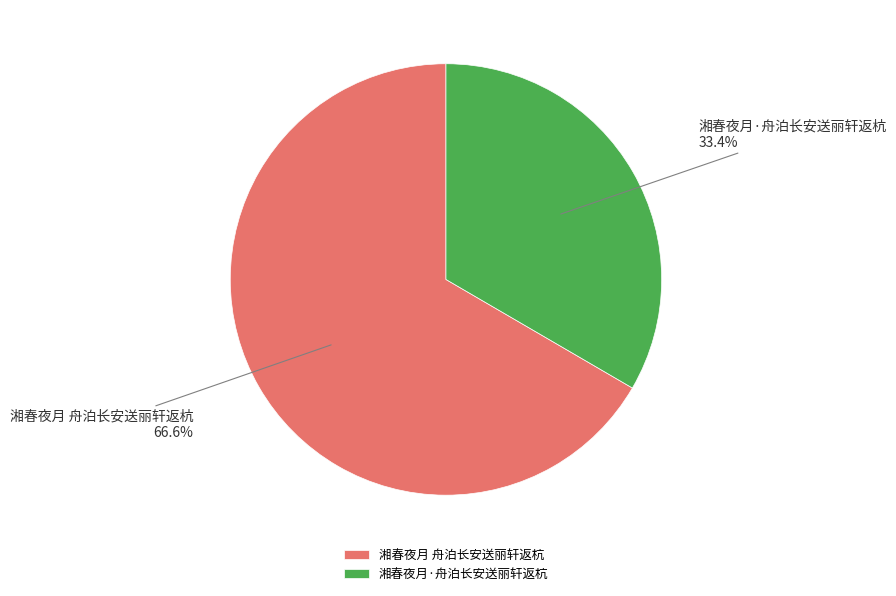

How many segments does this pie chart have?

2